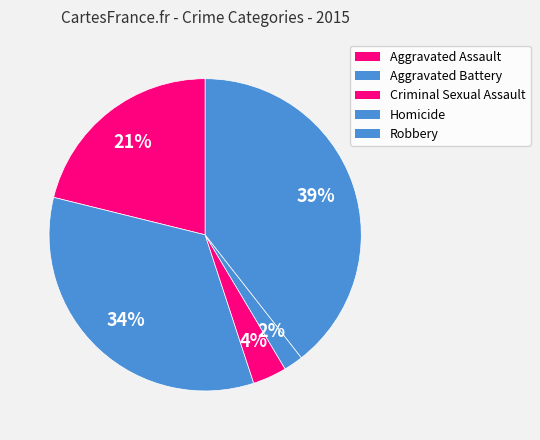

To the nearest percent, what portion does Robbery represent?

39%